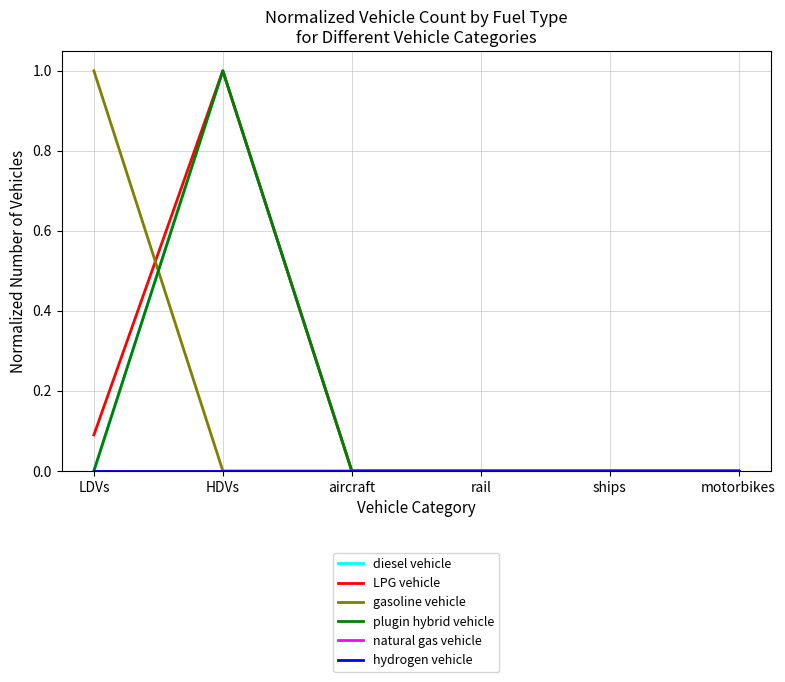

How many lines are shown in the chart?

6